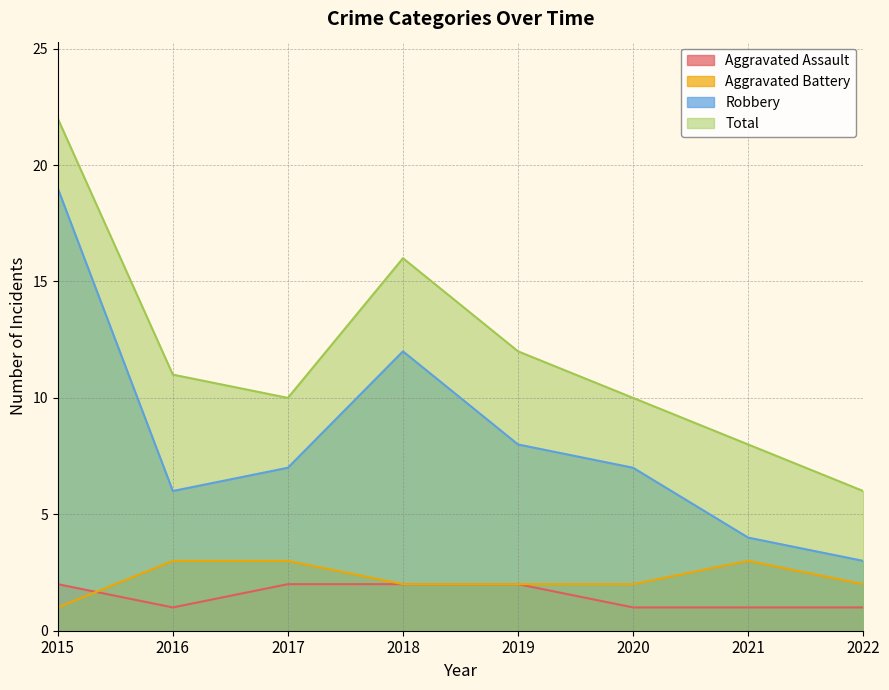

How many interior local peaks does the Aggravated Battery series have?

1